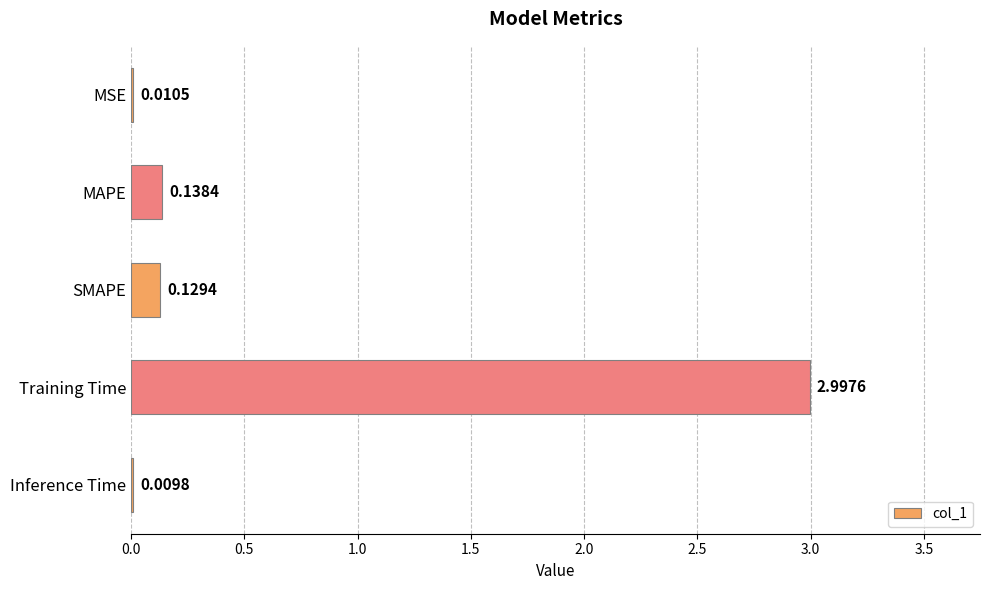

At which label is the value closest to 1?

MAPE